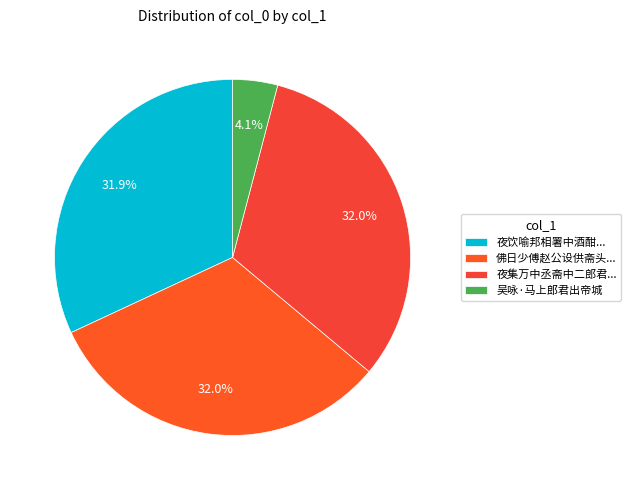

Does any single category account for the majority?

No